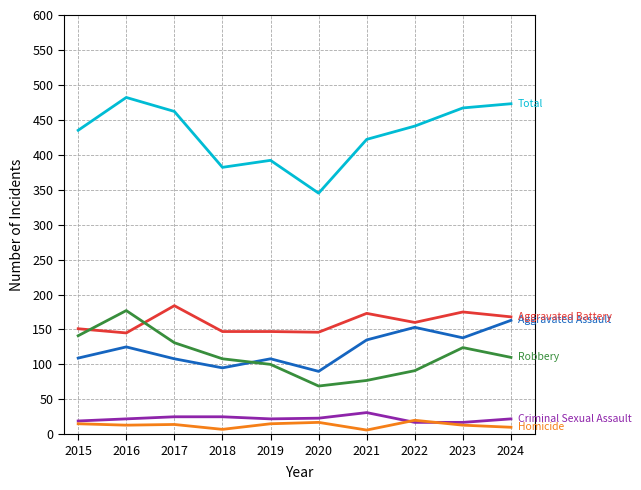

What is the greatest value displayed?

482